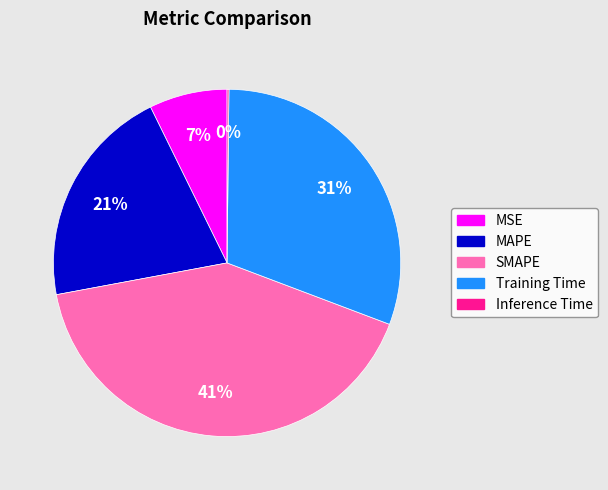

What percentage is the Training Time slice, to the nearest percent?

31%